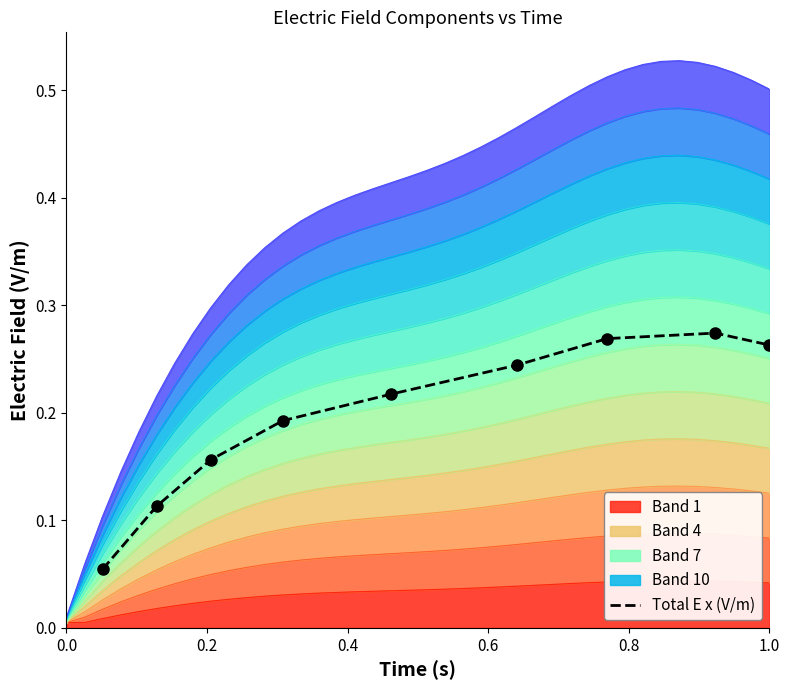

What is the sum of all values?

1.8